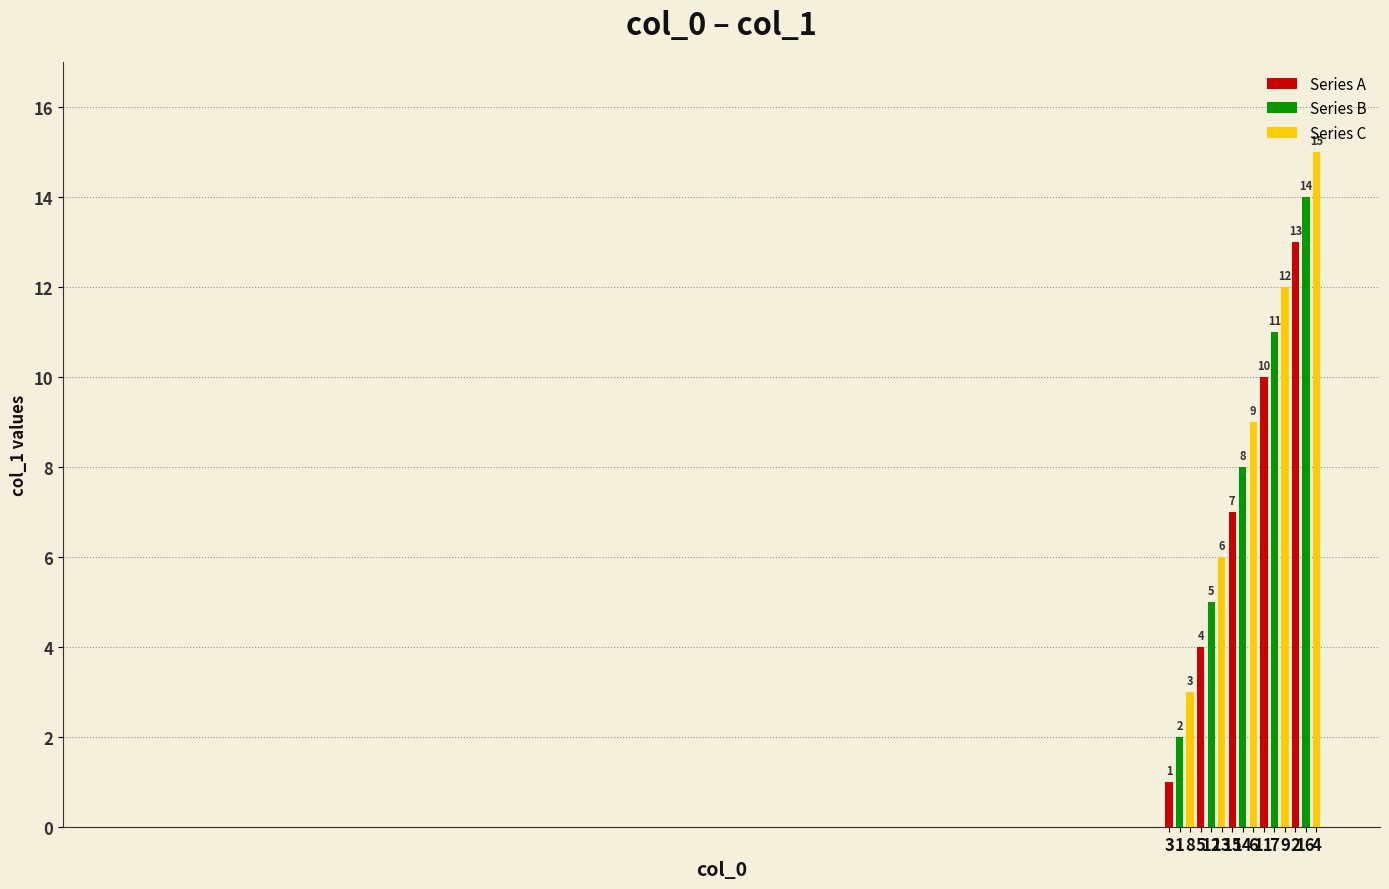

What is the label of the 12th bar from the left?

9